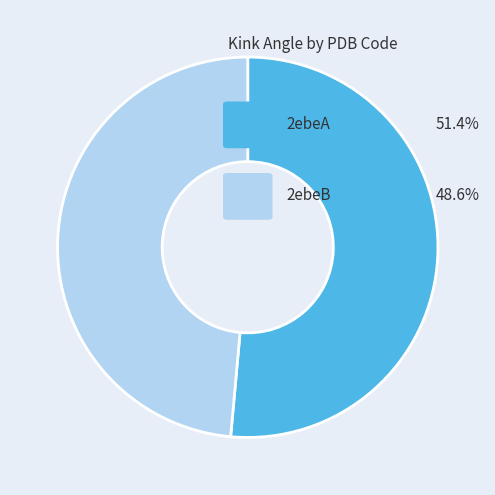

Is there any slice that represents more than half of the pie?

Yes